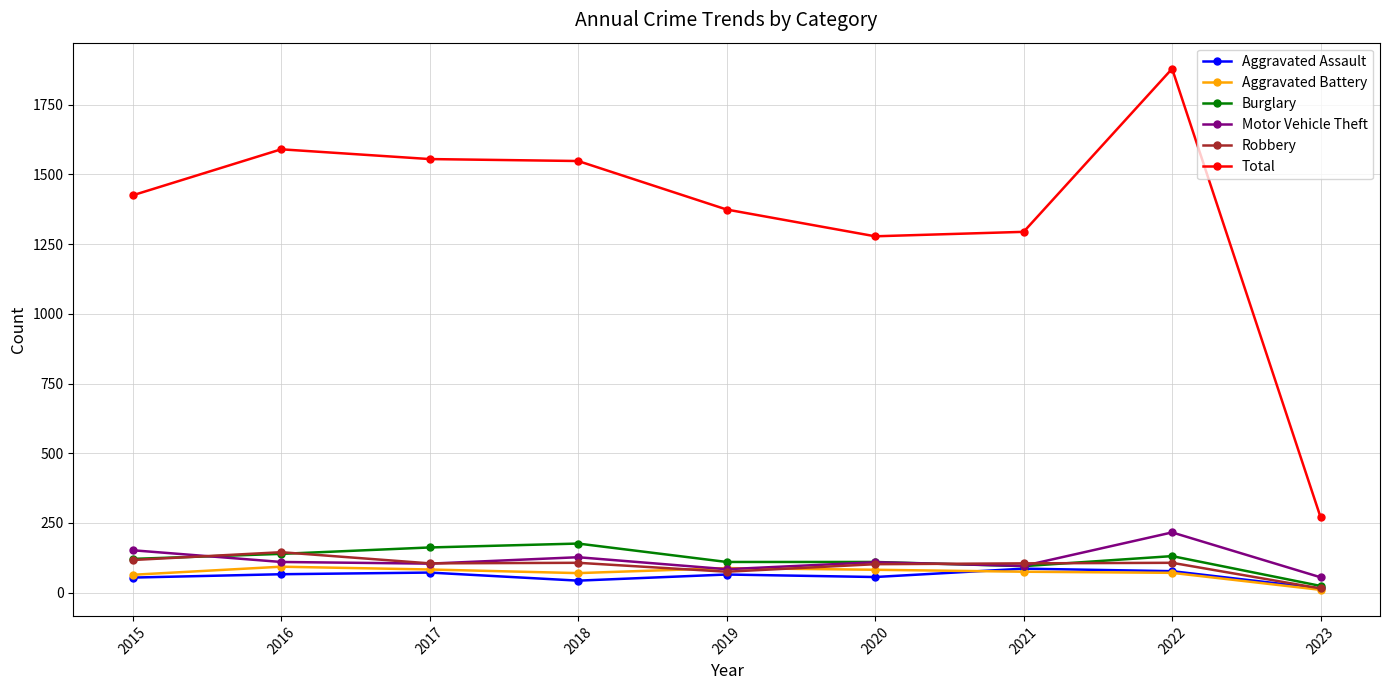

True or false: Total and Robbery cross at least once.

False